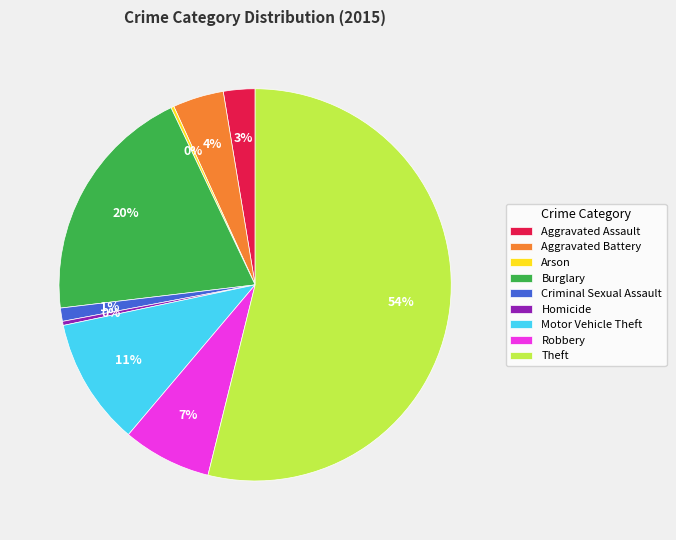

Which slice is the largest?

Theft